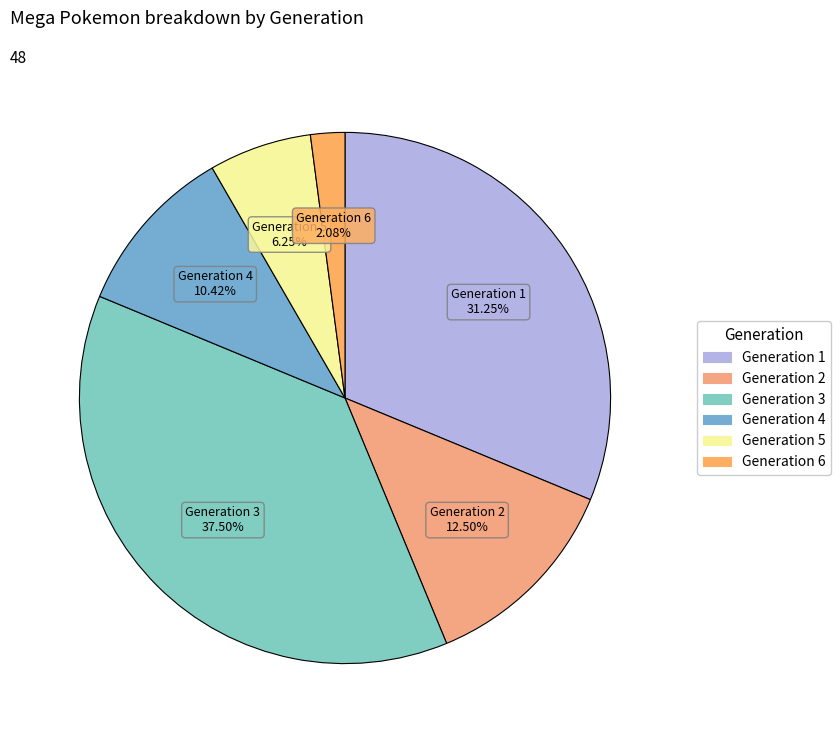

To the nearest percent, what is the combined percentage of Generation 5 and Generation 6?

8%